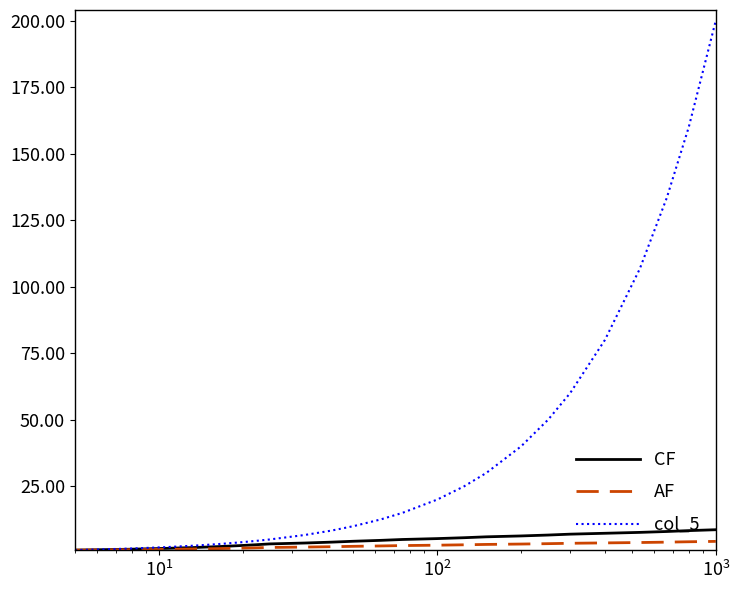

What is the highest value of the CF series?

8.7